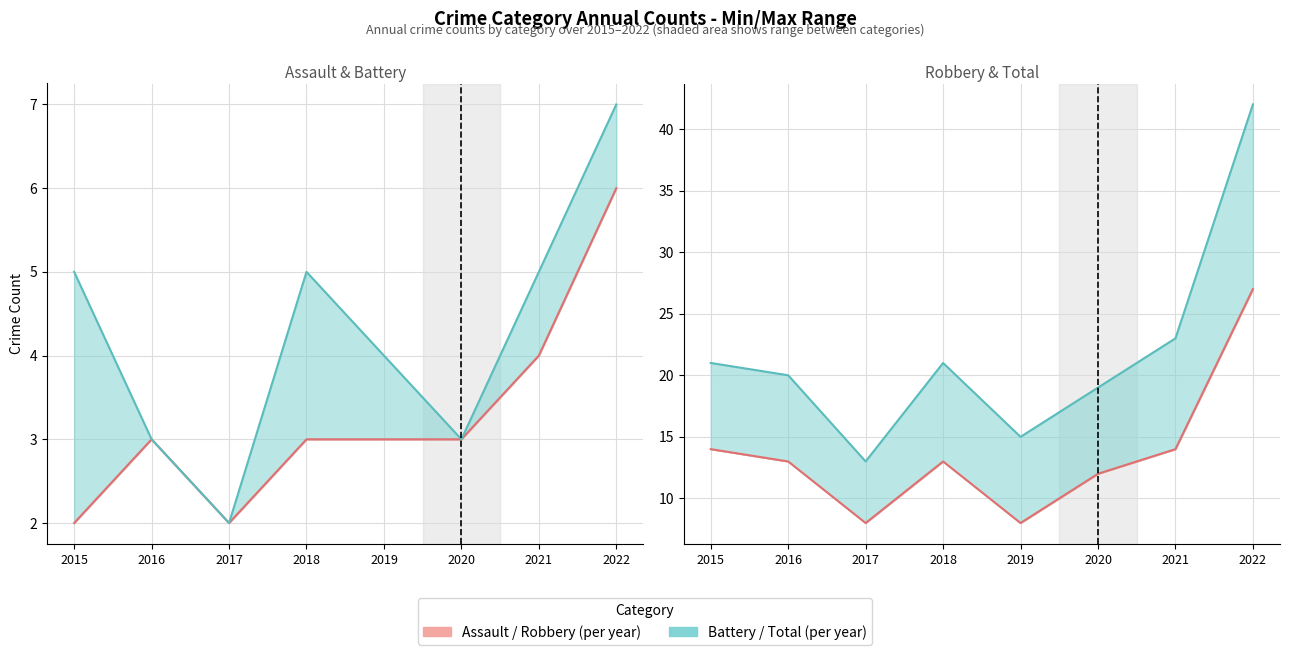

Rank the series by their maximum value, from lowest to highest.

Aggravated Assault, Aggravated Battery, Robbery, Total